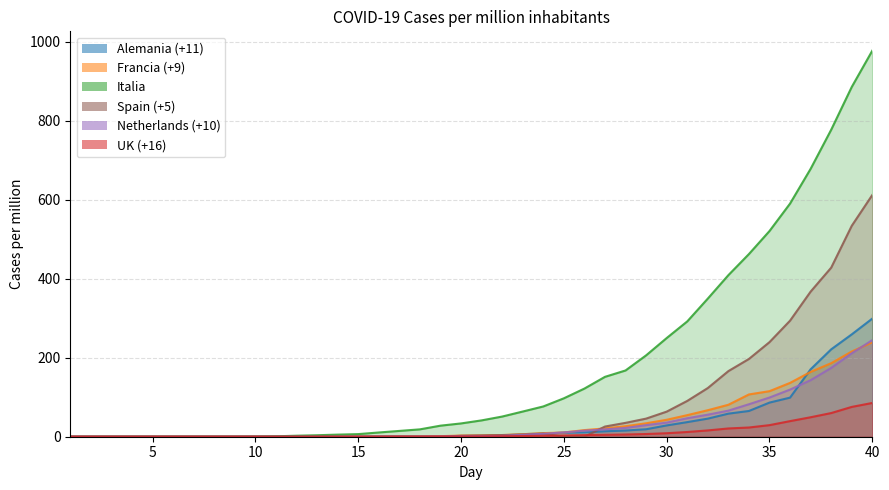

At which label does Netherlands (+10) reach its minimum?

1